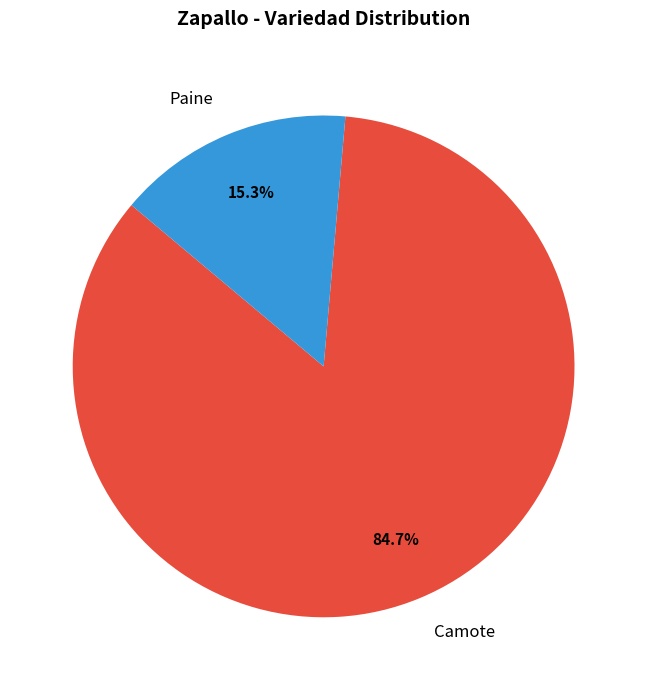

To the nearest percent, what is the difference between the largest and smallest slice percentages?

69%